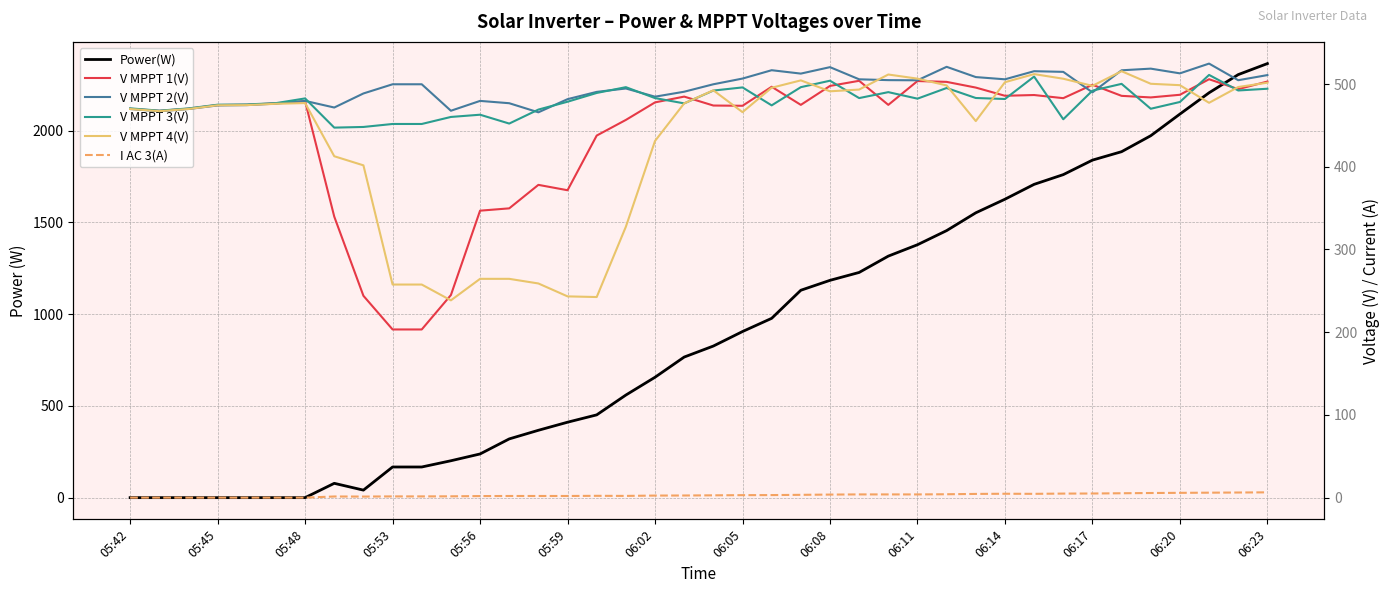

Which label corresponds to the smallest value in the chart?

05:42